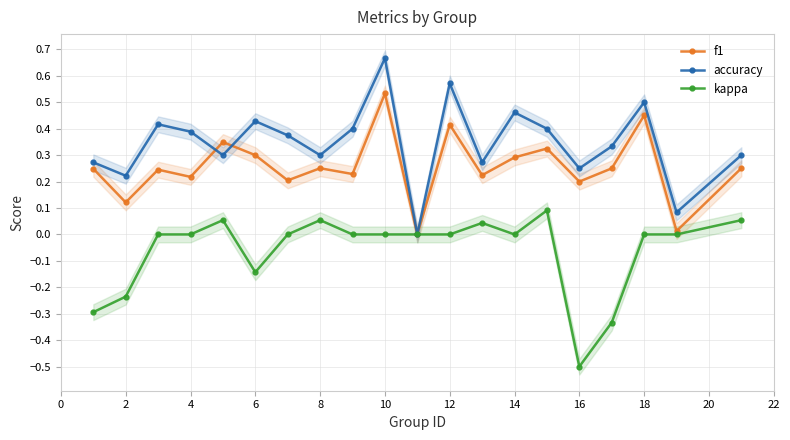

At which category does accuracy reach its first local valley?

2